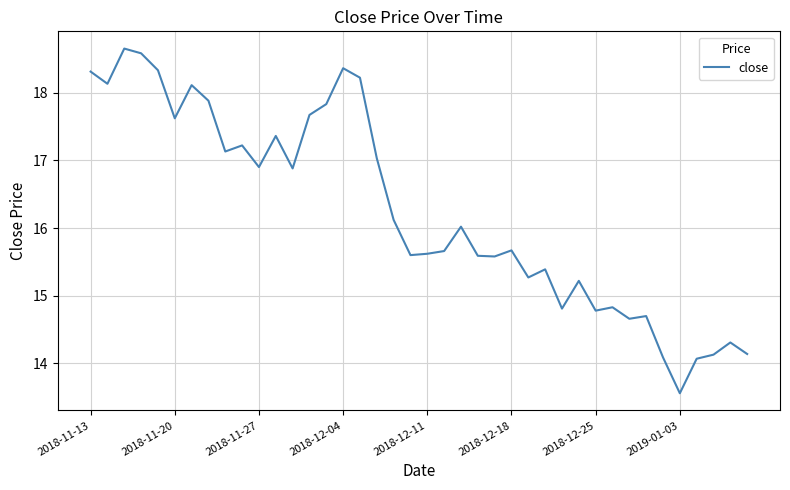

What is the minimum value shown in the chart?

13.6